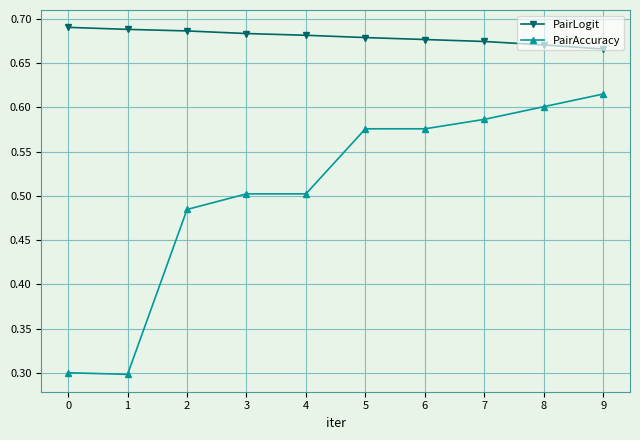

Count the PairLogit values in the range 0 to 1.

10